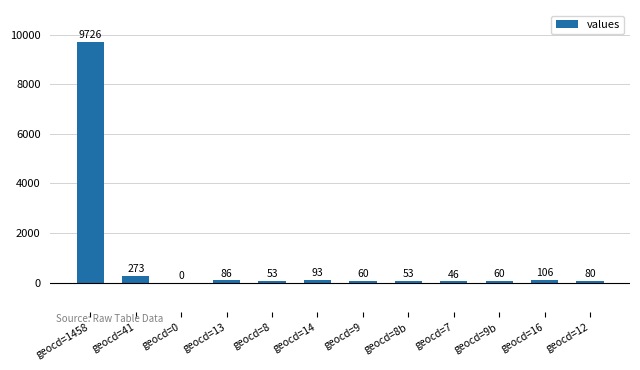

How many series are shown in this chart?

1